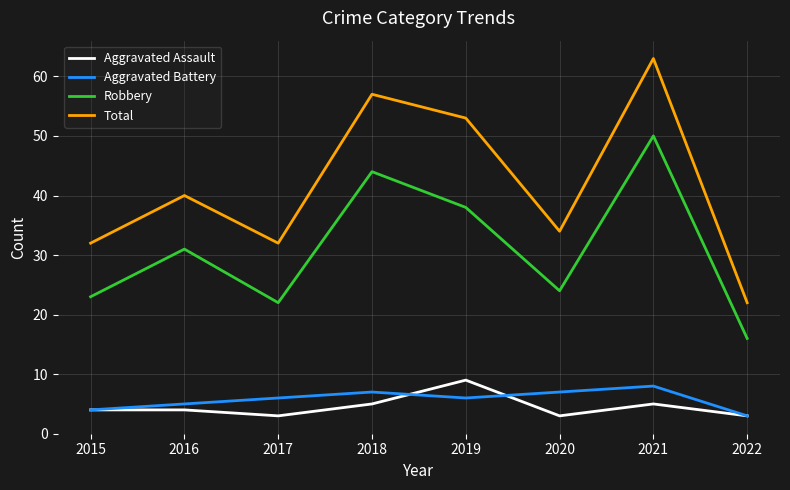

Does the chart display data point markers on the line(s)?

No